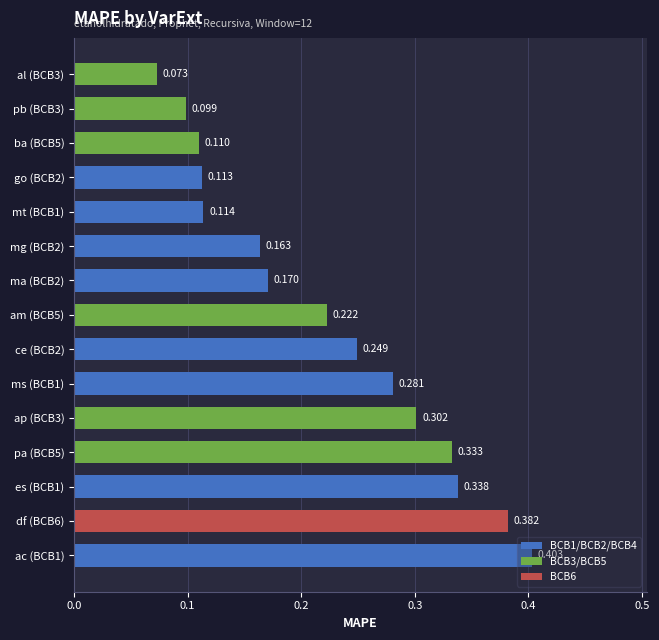

Where is the data nearest to the value 0?

BCB3